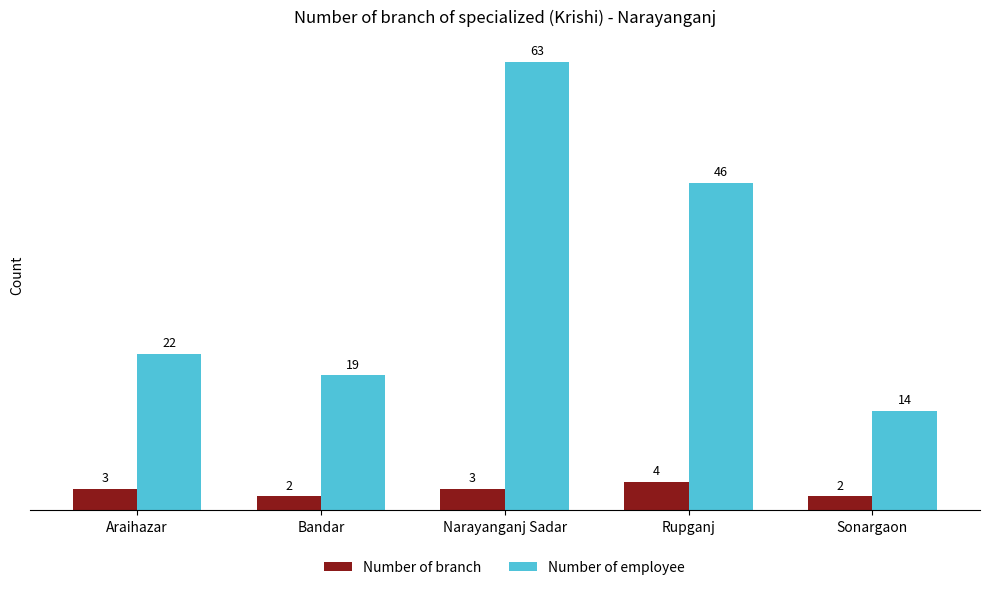

Reading left to right, what are all the values shown in this chart?

Number of branch: 3	2	3	4	2
Number of employee: 22	19	63	46	14